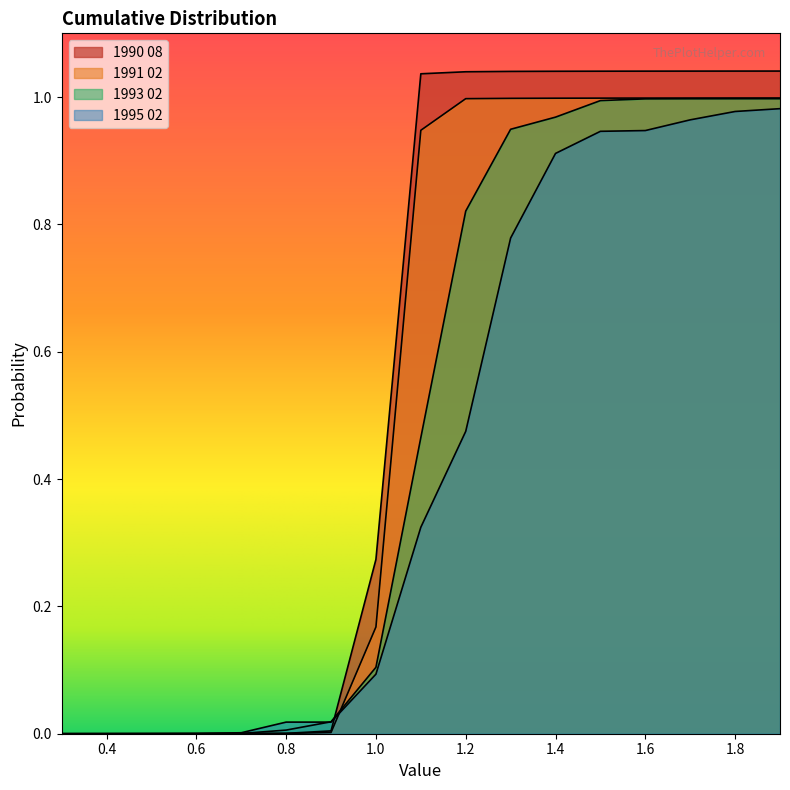

After their last crossing, which series has the higher values: 1991 02 or 1995 02?

1991 02